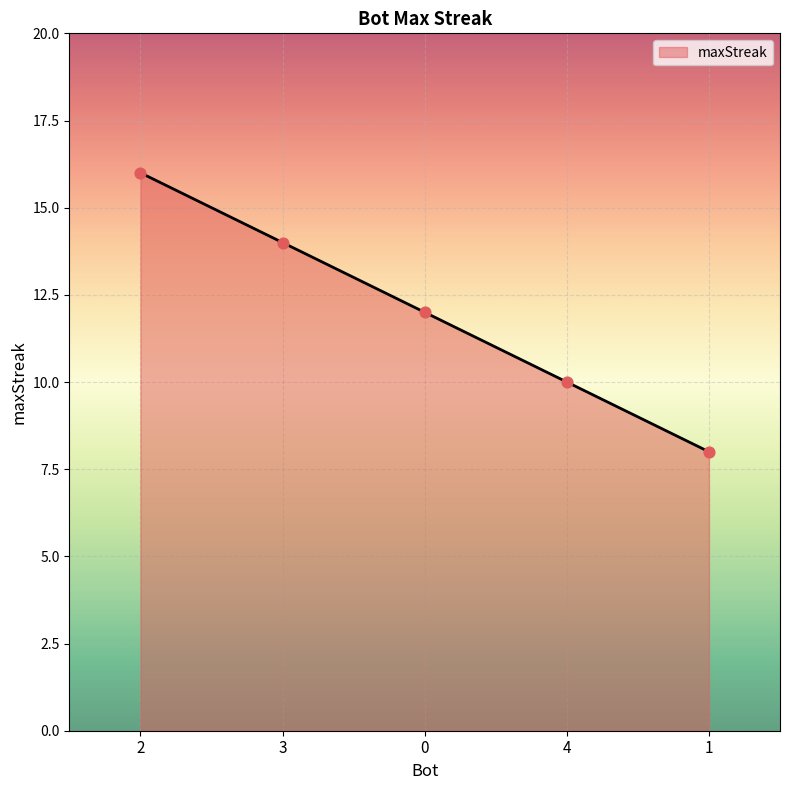

Which has a higher value, 1 or 2?

2